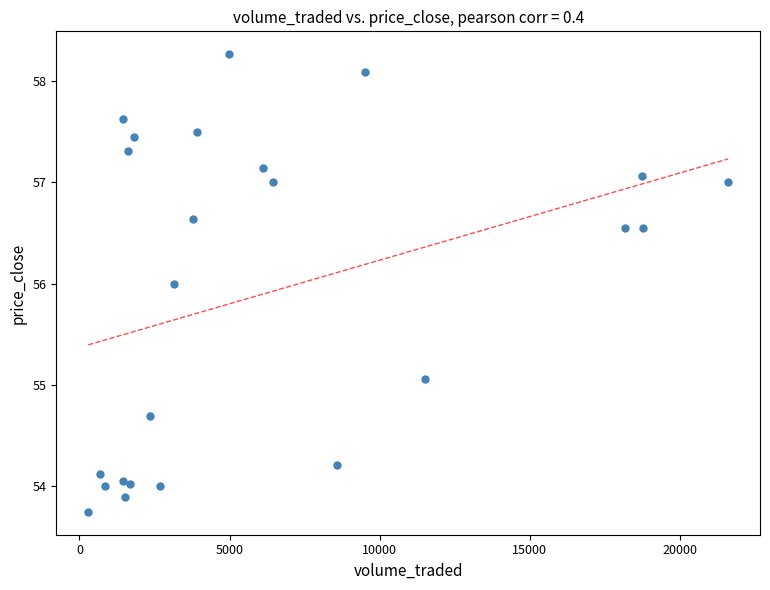

What is the range of Y values (max minus min)?

4.5